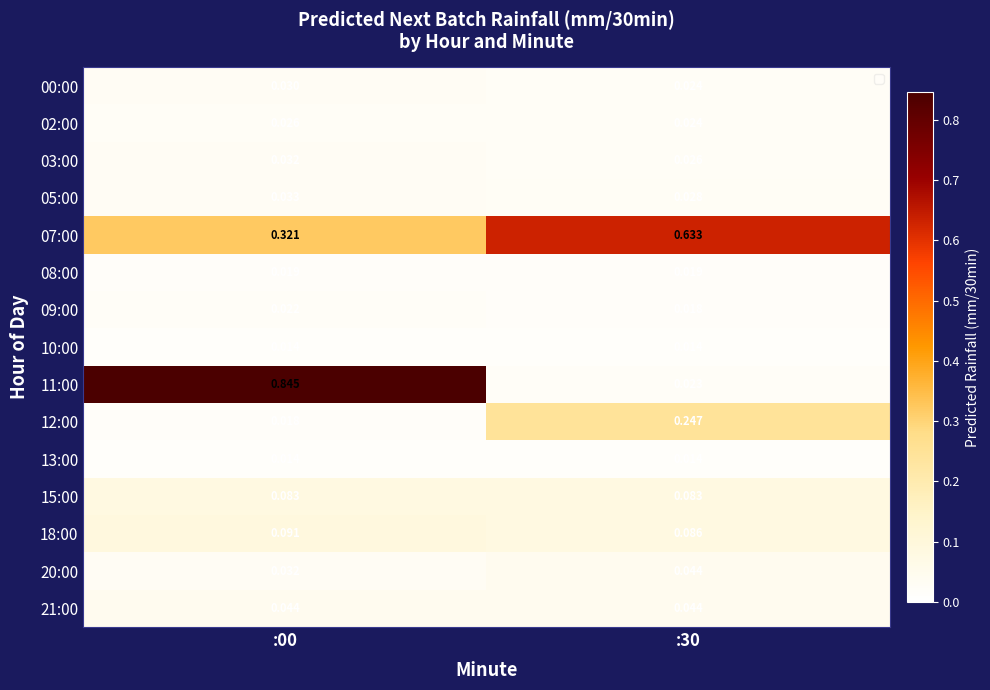

Is the value of 09:00 at :30 greater than the value of 10:00 at :00?

Yes